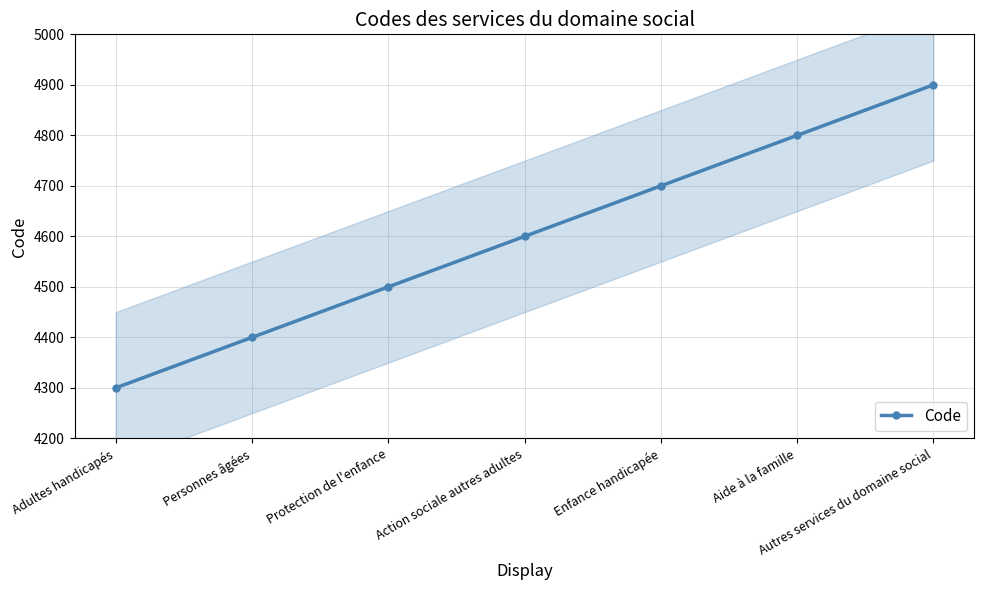

The value at Action sociale autres adultes is 4600. True or false?

True